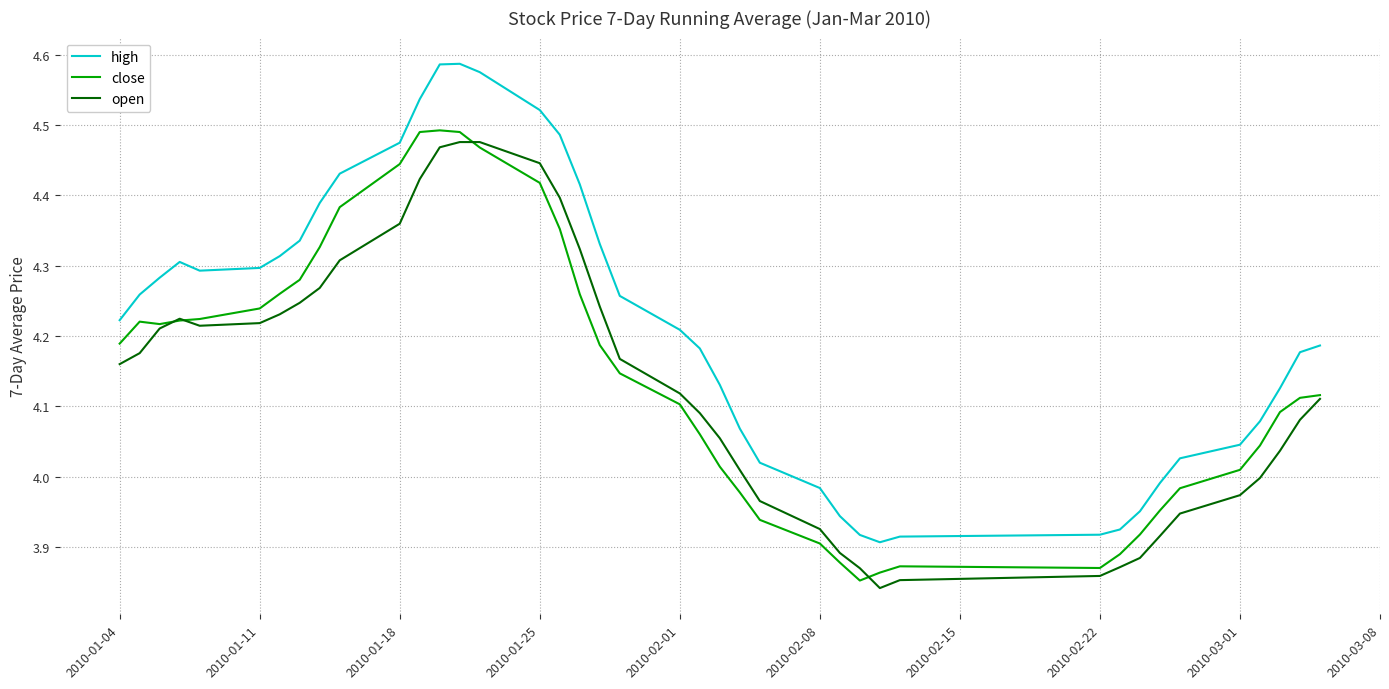

Which series has the widest spread of values?

high